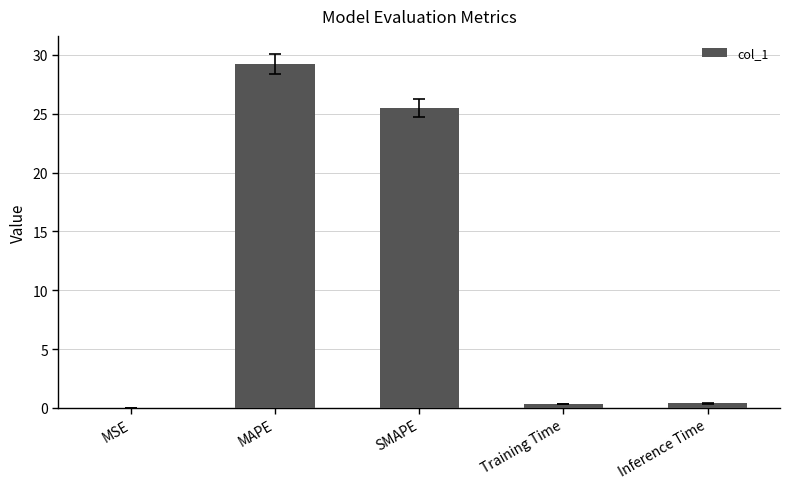

Which category has the highest value across all series?

MAPE